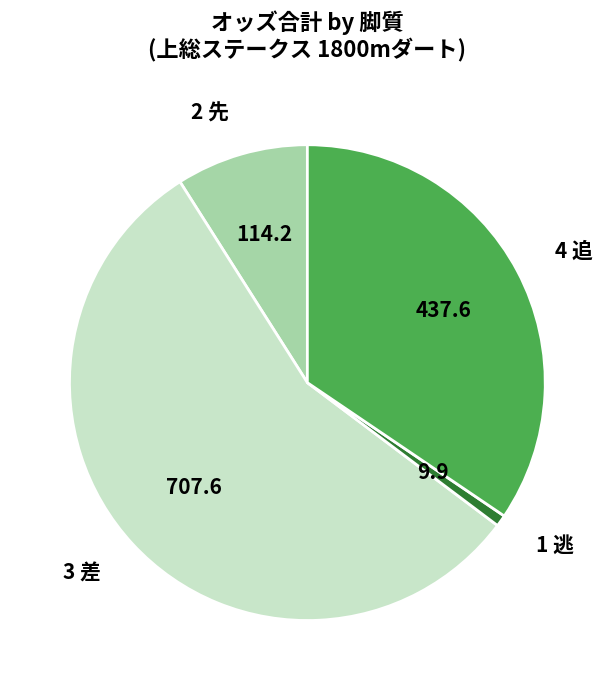

Combined, do 1 逃 and 2 先 account for over 50%?

No